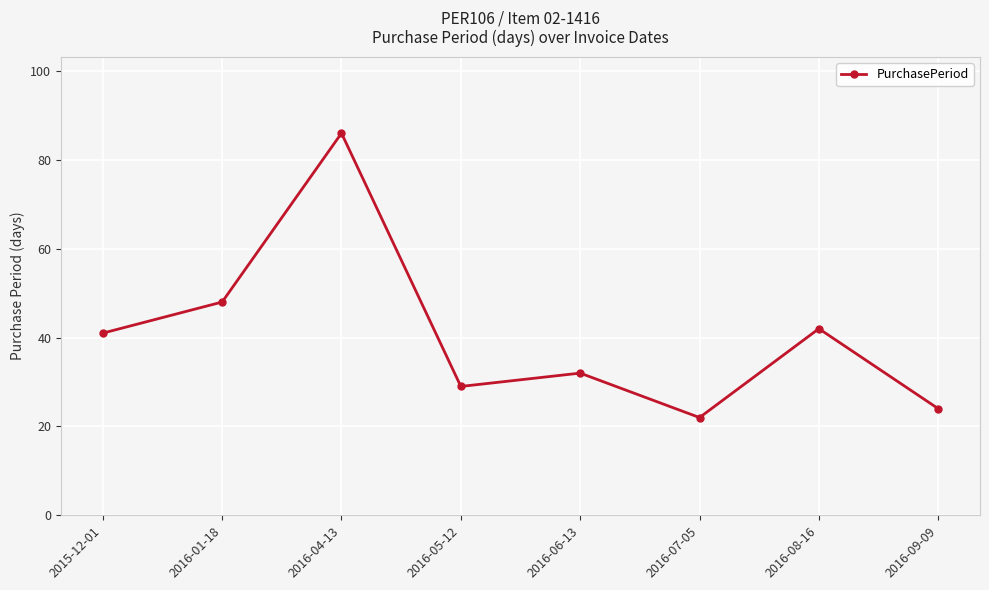

What is the difference between the values at 2016-01-18 and 2016-07-05?

26